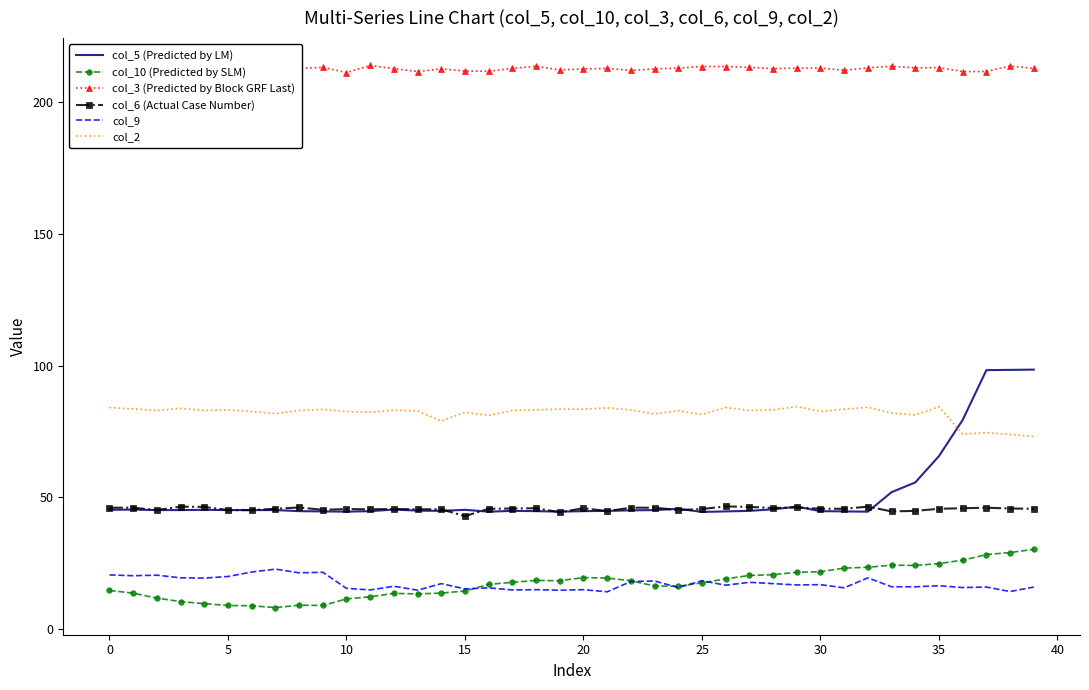

The value of col_3 (Predicted by Block GRF Last) at 12 is 212.7. True or false?

True